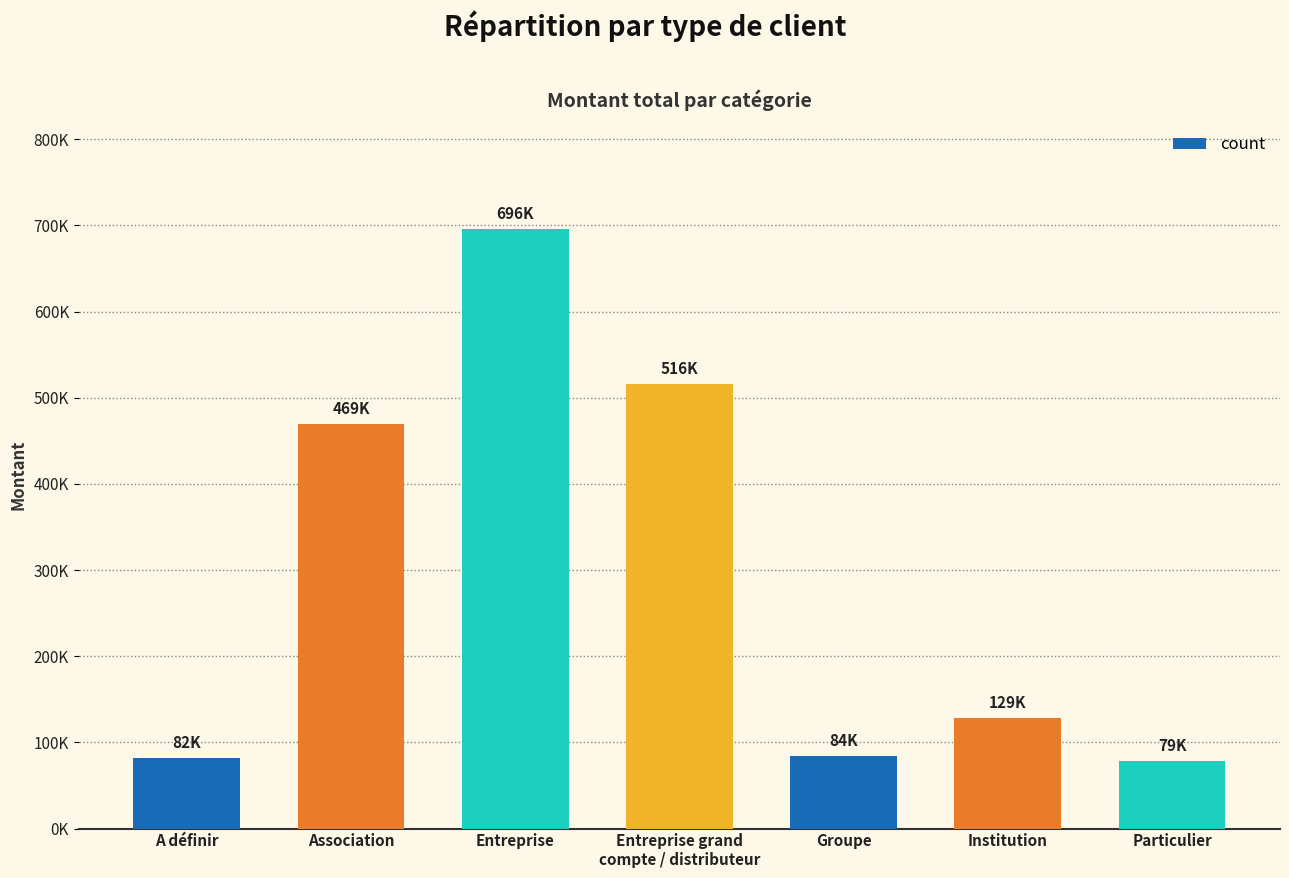

The chart shows a value of 24159.0 at Groupe. True or false?

False